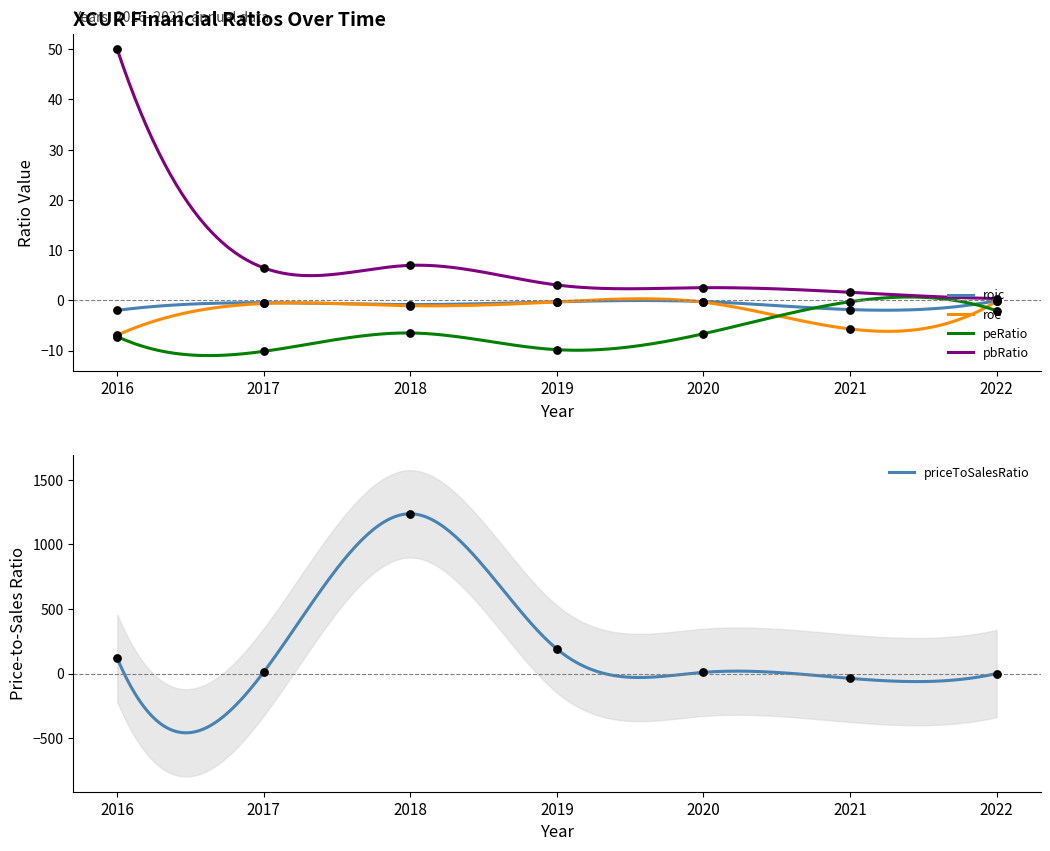

Which series has the largest total across all categories?

priceToSalesRatio